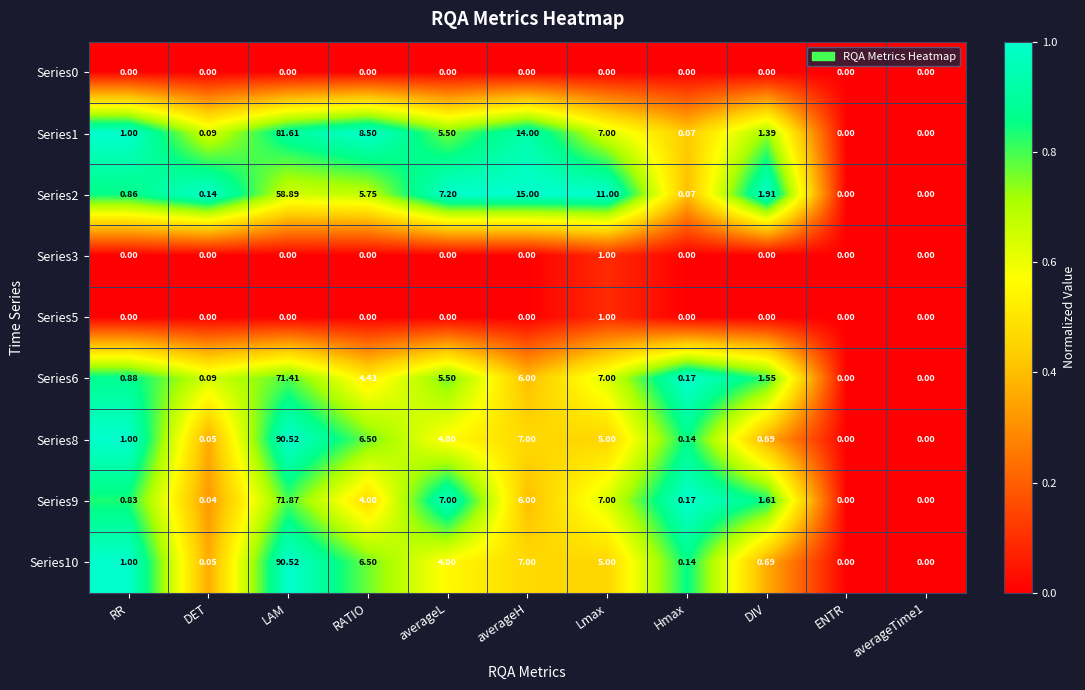

At which category is the sum across all series the highest?

LAM